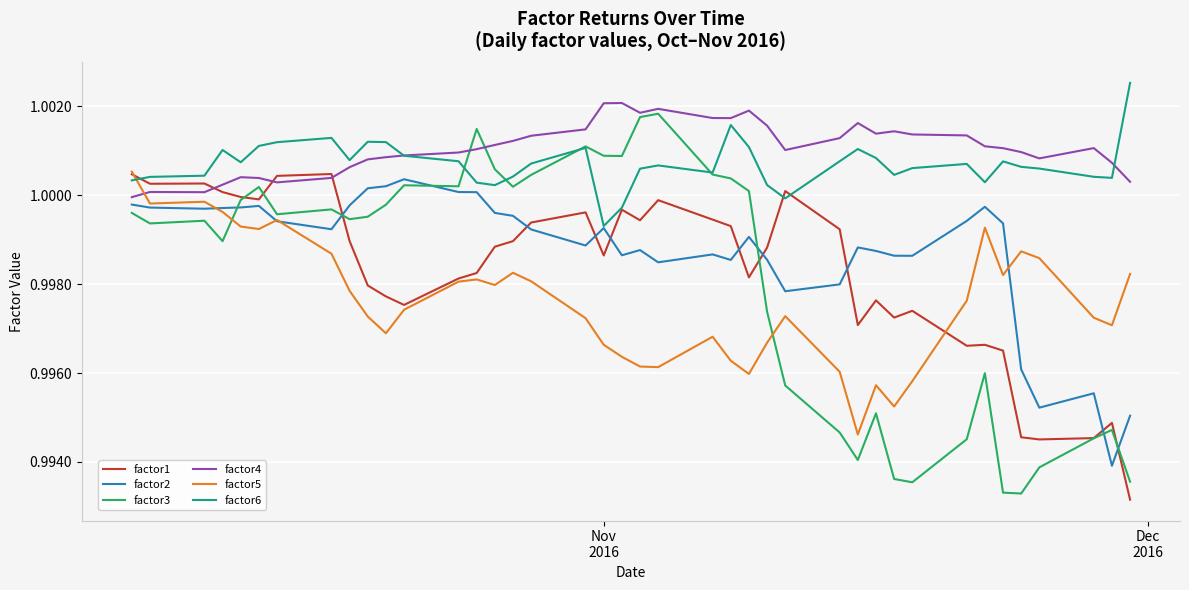

Which series has the widest spread of values?

factor3